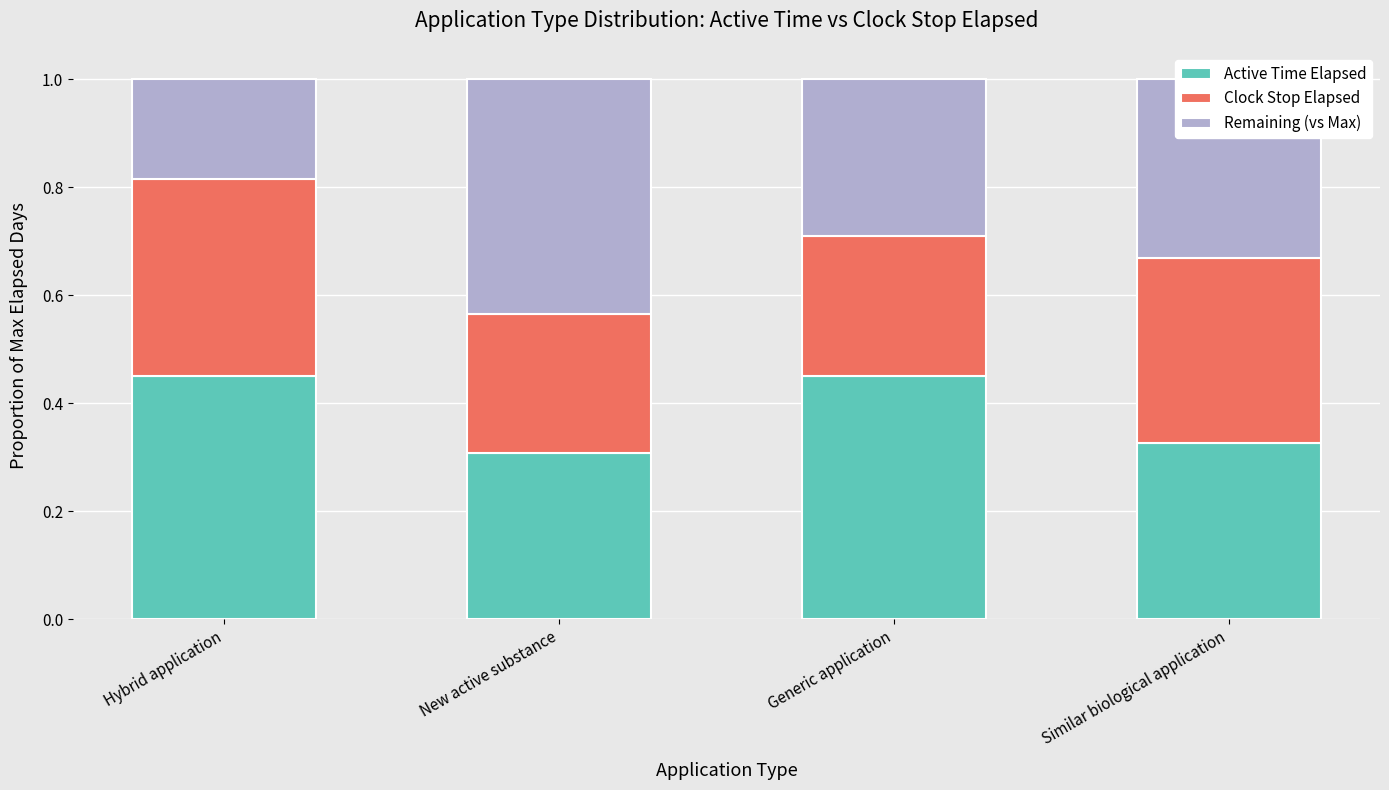

Count the Active Time Elapsed values in the range 0 to 1.

4